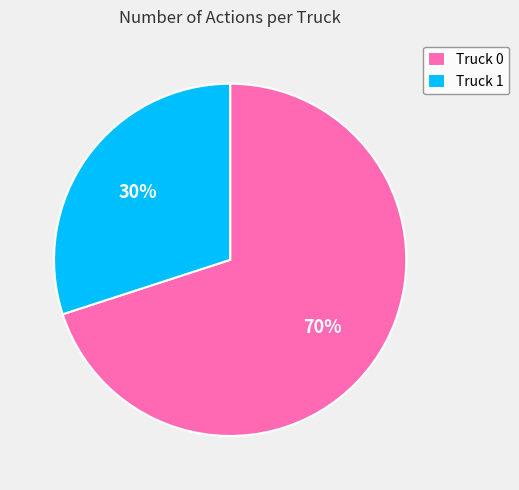

What is the smallest slice in the pie chart?

Truck 1